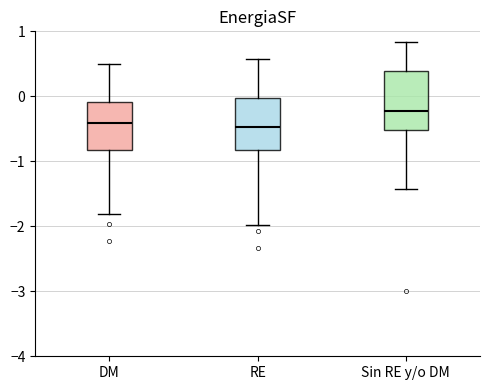

Where does the lower whisker of the box for DM end on the y-axis? The values are not printed on the chart, so give them approximately, as read against the axis.

-1.8